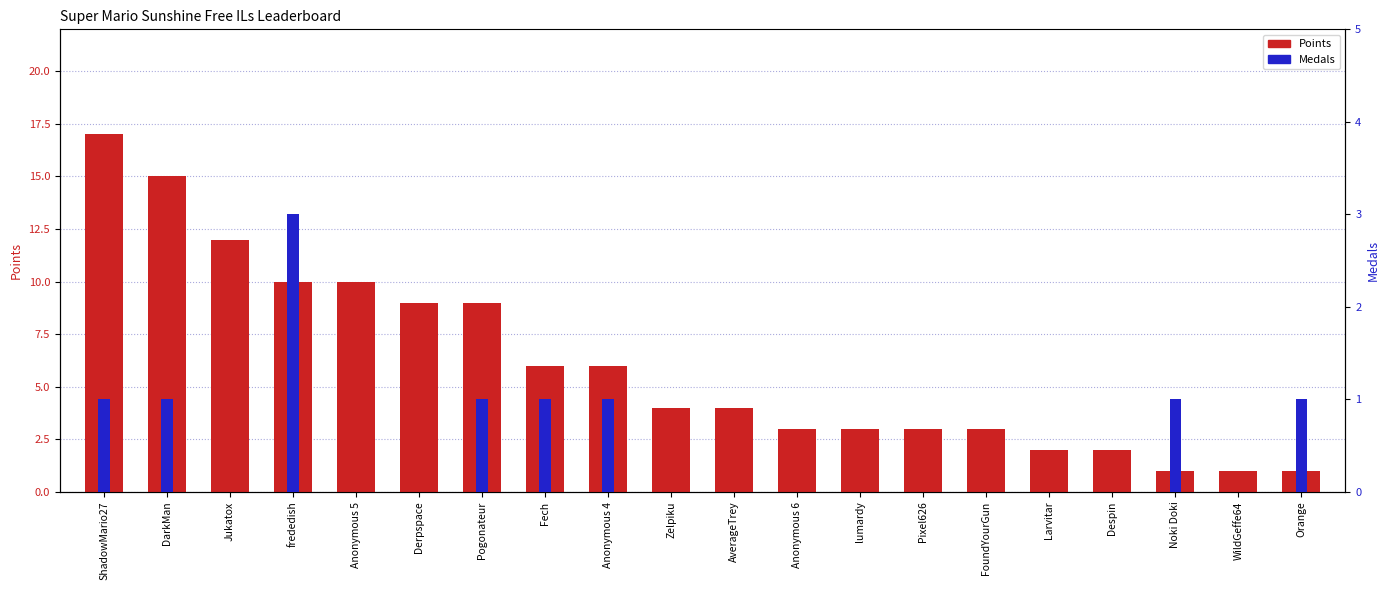

What position from the right is WildGeffe64?

2